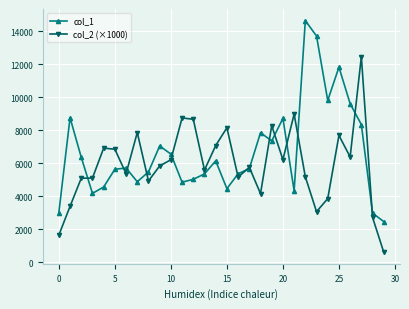

What is the value of the col_1 point at the 11th from the left?

6557.0